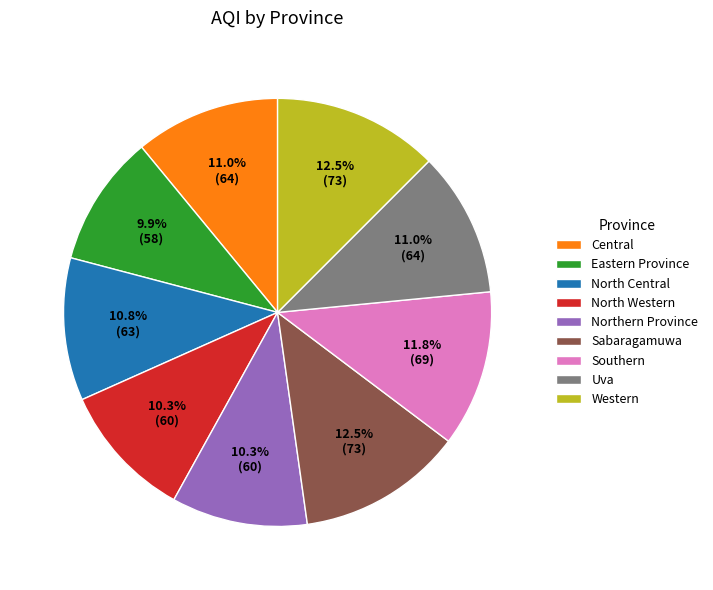

What is the ratio of the value at Eastern Province to the value at Northern Province?

1.0